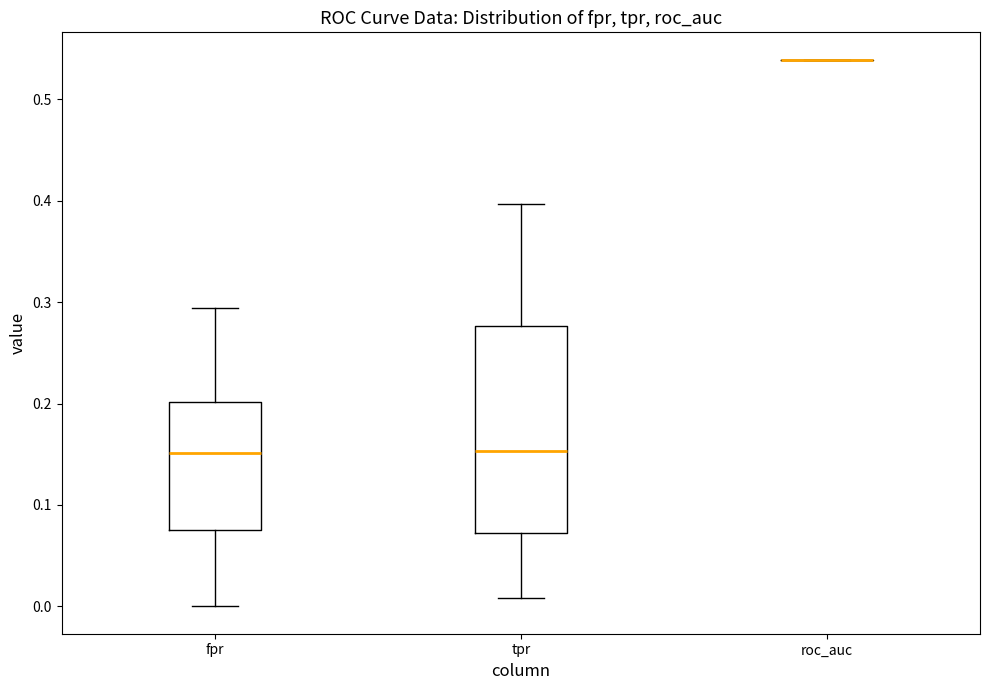

Reading left to right, read every box against the y-axis: the position of its median line, the range the box covers, and the ends of its whiskers. The values are not printed on the chart, so give them approximately, as read against the axis.

fpr: median 0.15, box 0.08 to 0.20, whiskers 0.00 to 0.29
tpr: median 0.15, box 0.07 to 0.28, whiskers 0.01 to 0.40
roc_auc: box collapsed to a line at 0.54, whiskers 0.54 to 0.54